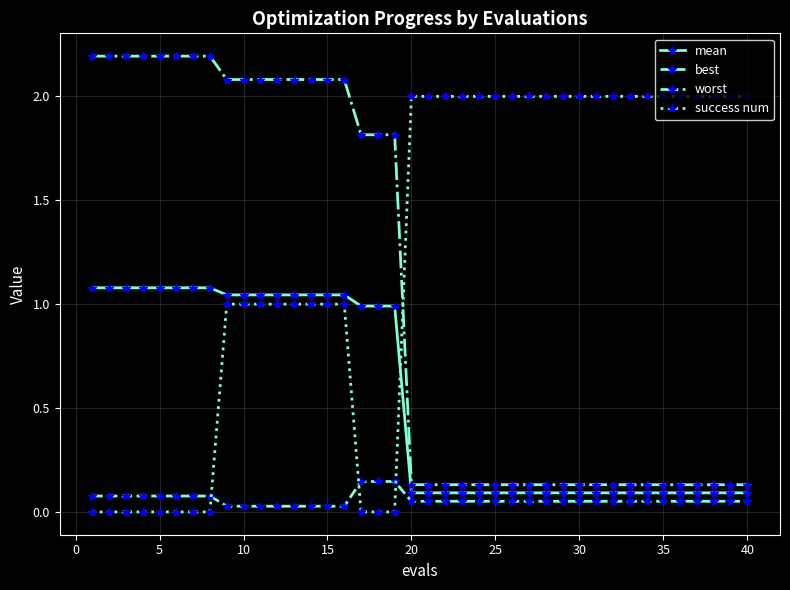

Count the number of categories in the chart.

40